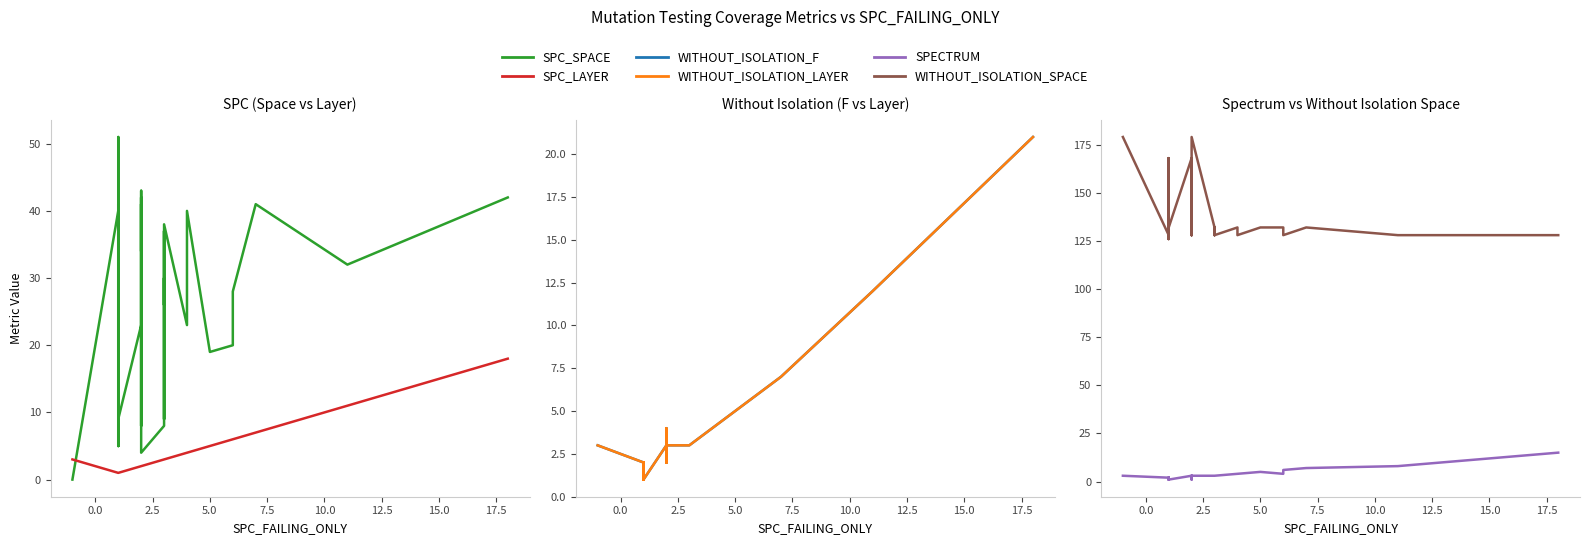

Does the chart have visible grid lines?

No